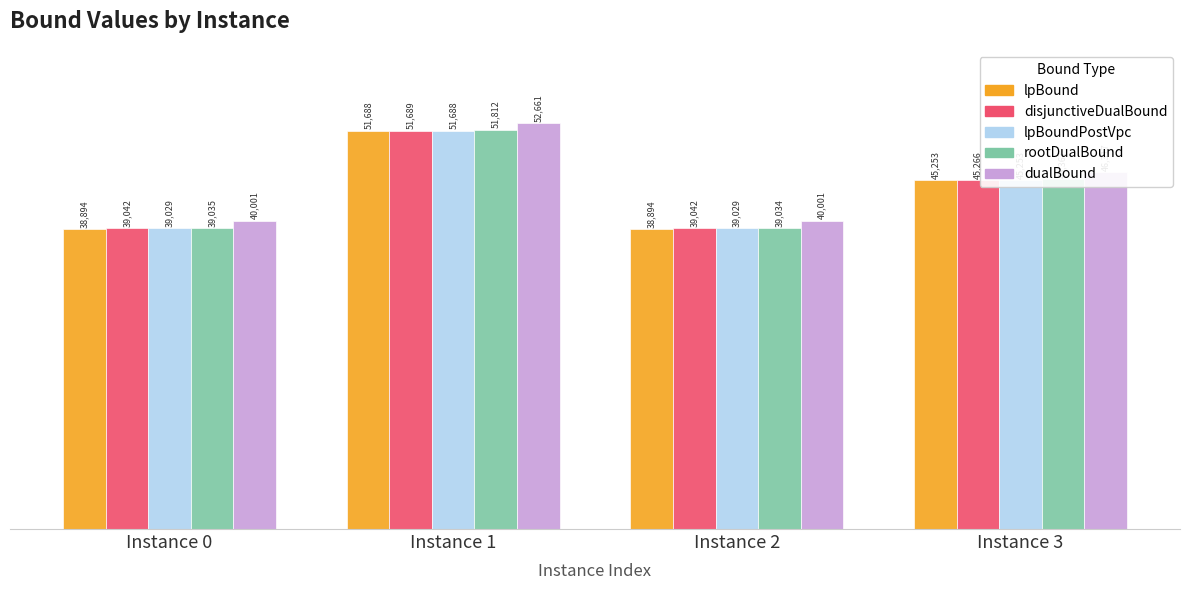

How many data points in lpBound are less than 45253?

2